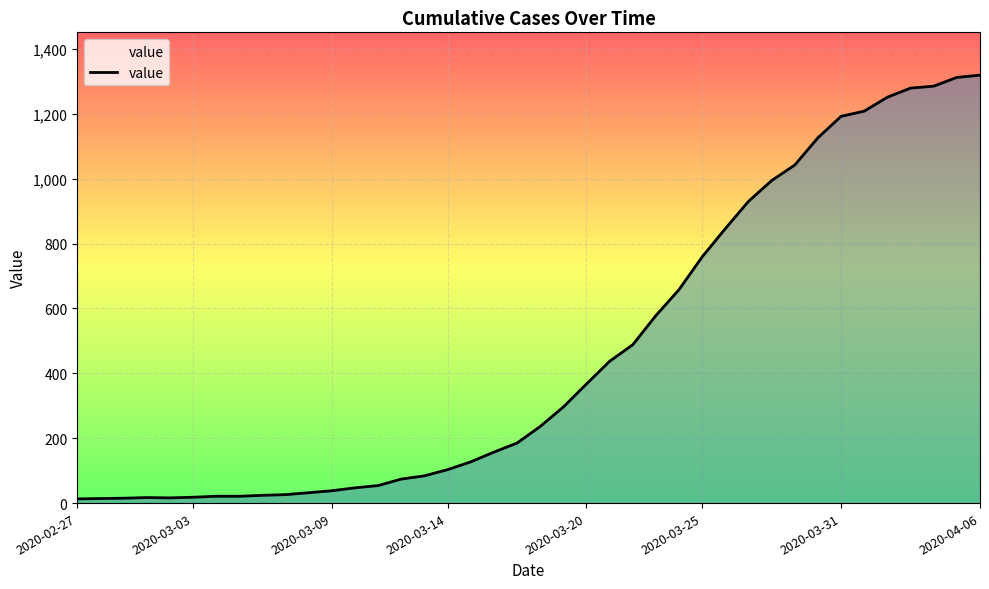

What is the maximum value shown in the chart?

1319